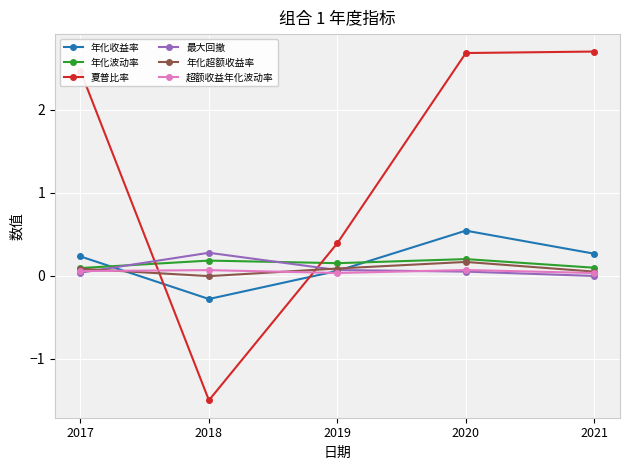

What is the total value across all series at 2020?

3.7